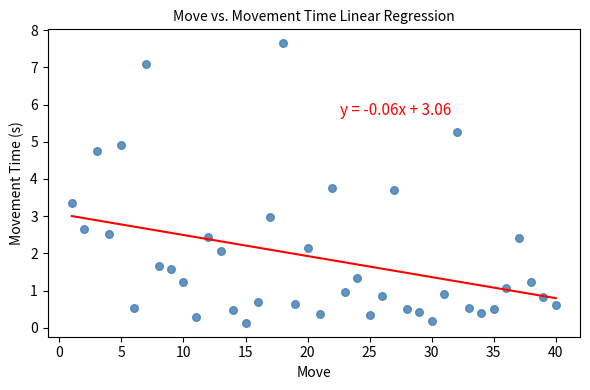

What is the range of X values (max minus min)?

39.0